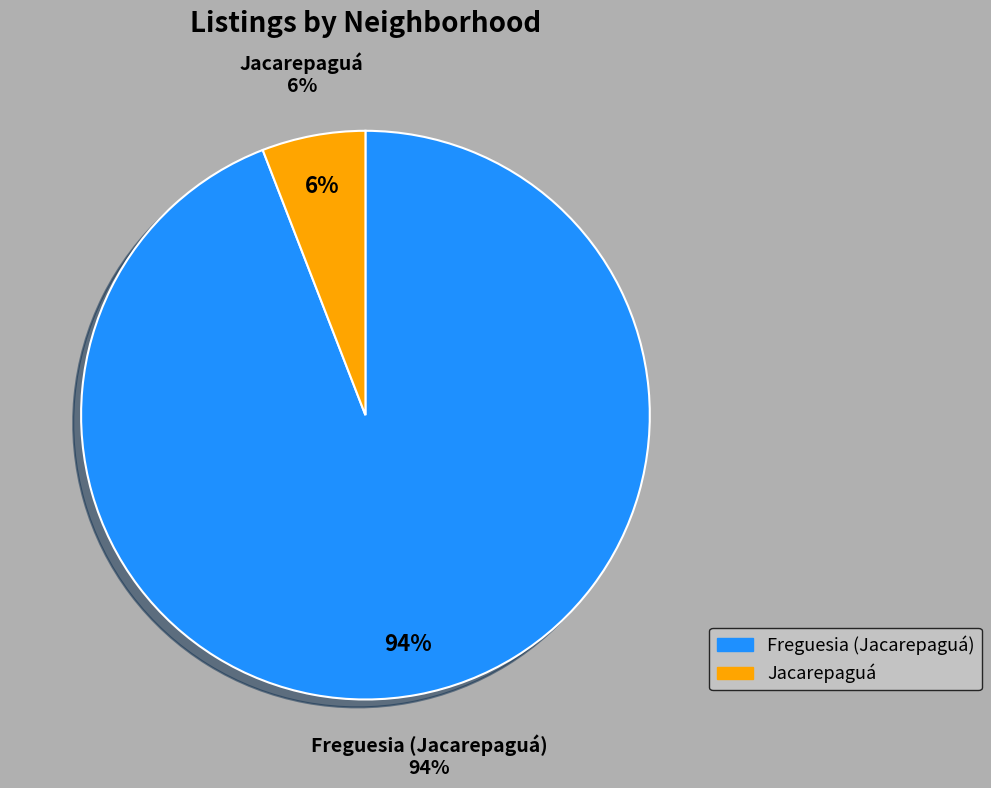

Which category has the biggest portion of the pie?

Freguesia (Jacarepaguá)